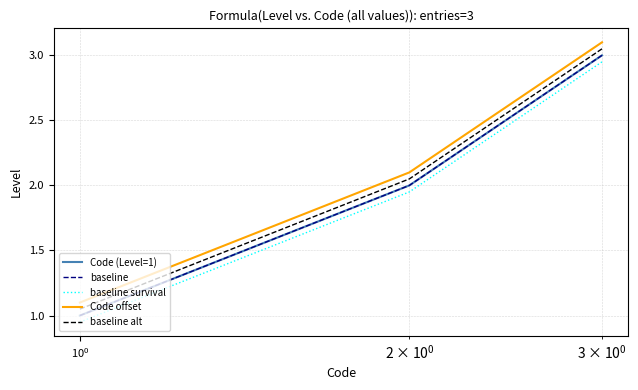

Reading left to right, what are all the values shown in this chart?

Code (Level=1): 1.0	2.0	3.0
baseline: 1.0	2.0	3.0
baseline survival: 0.9	1.9	3.0
Code offset: 1.1	2.1	3.1
baseline alt: 1.1	2.0	3.0